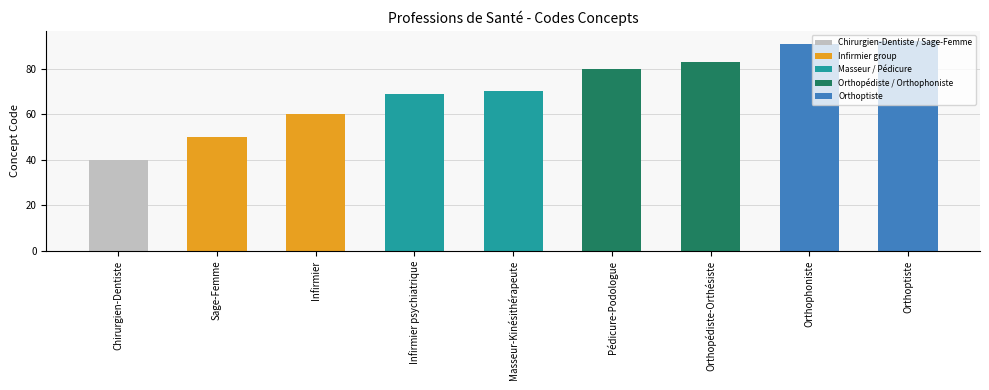

How many bars are there in total?

9